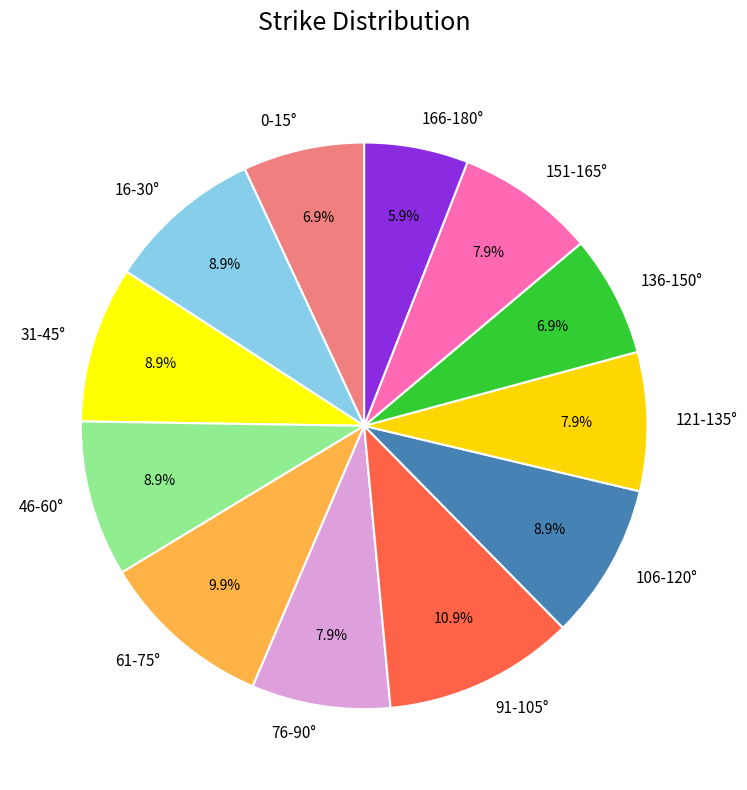

To the nearest percent, what is the difference between the largest and smallest slice percentages?

5%